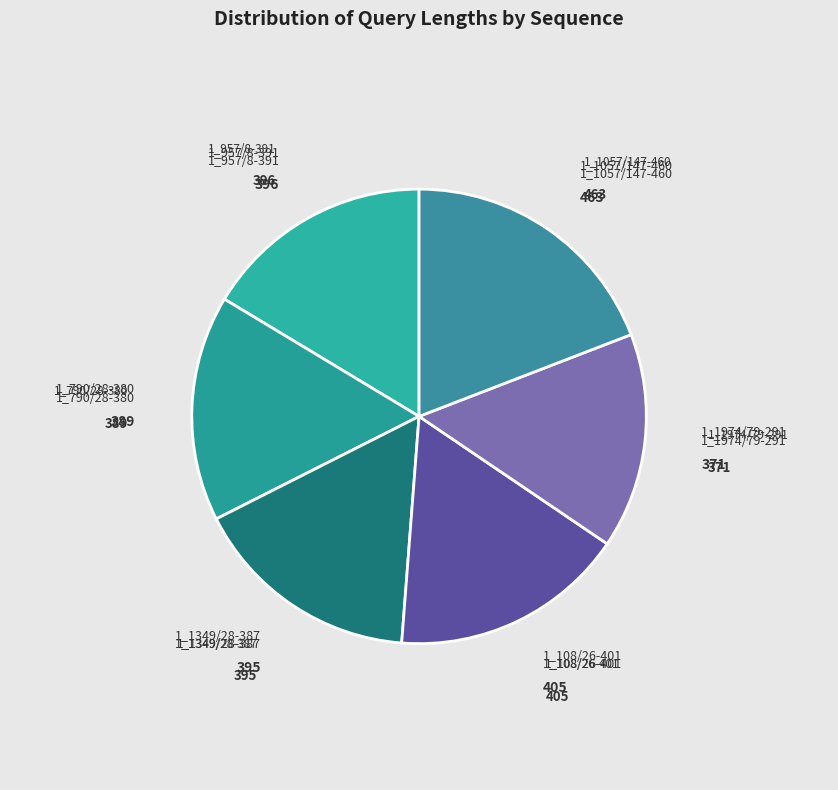

Is there any slice that represents more than half of the pie?

No